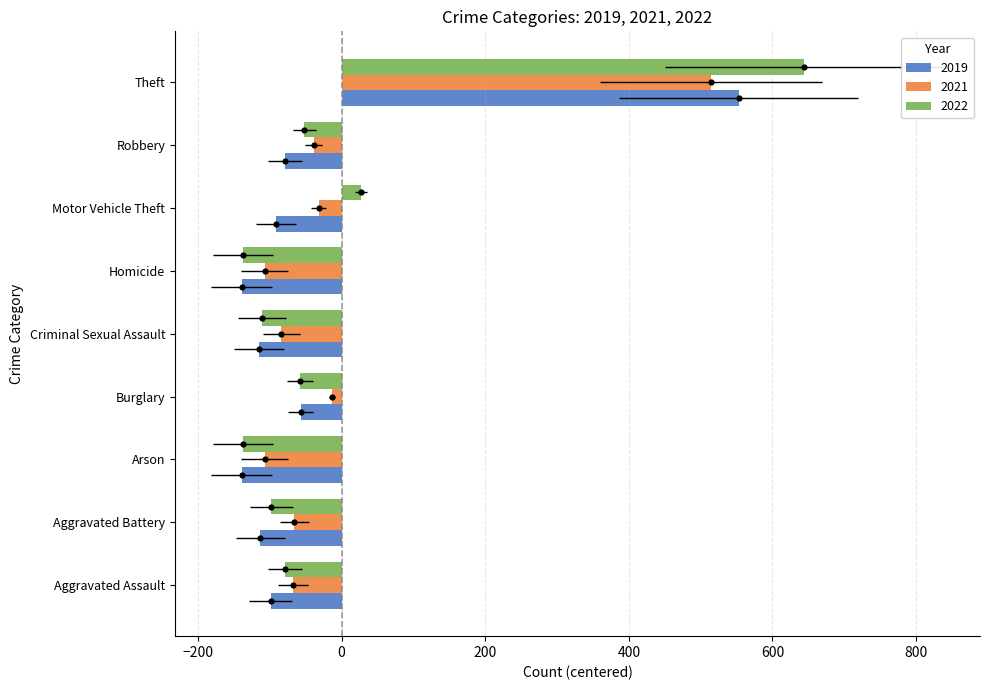

At which category is the sum across all series the highest?

Theft